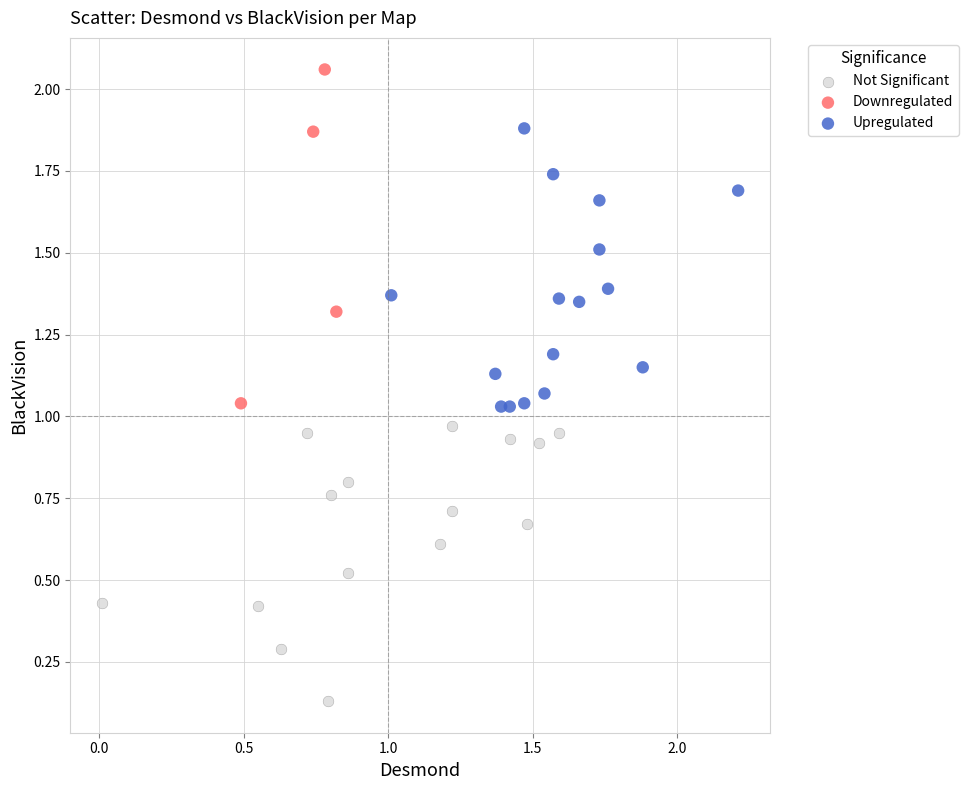

Which series has the widest spread of Y values?

Downregulated